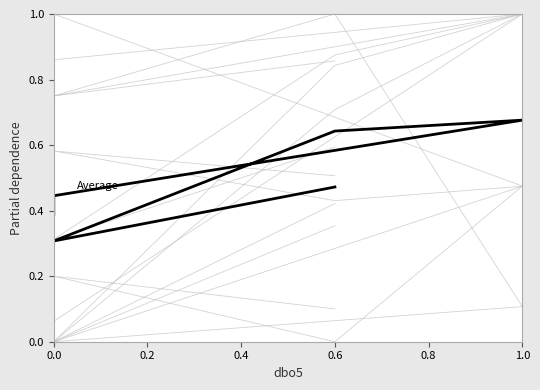

At which category does the chart reach its minimum across all series?

6